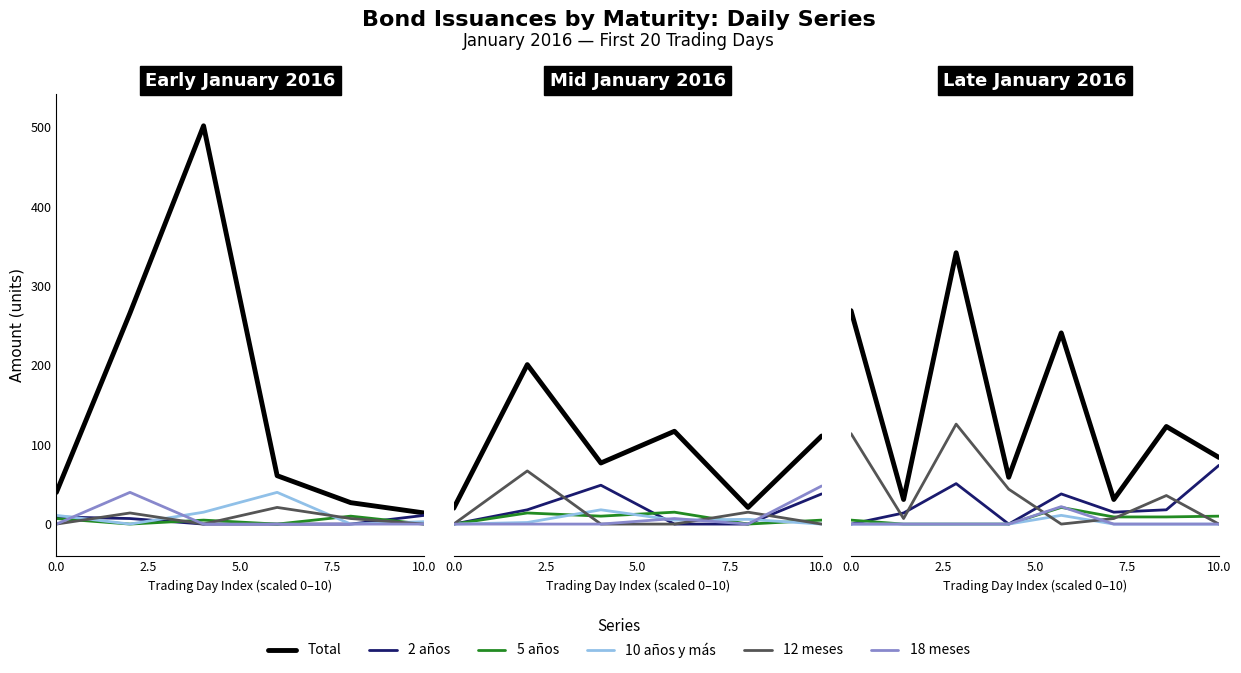

How many categories are shown in the chart?

8